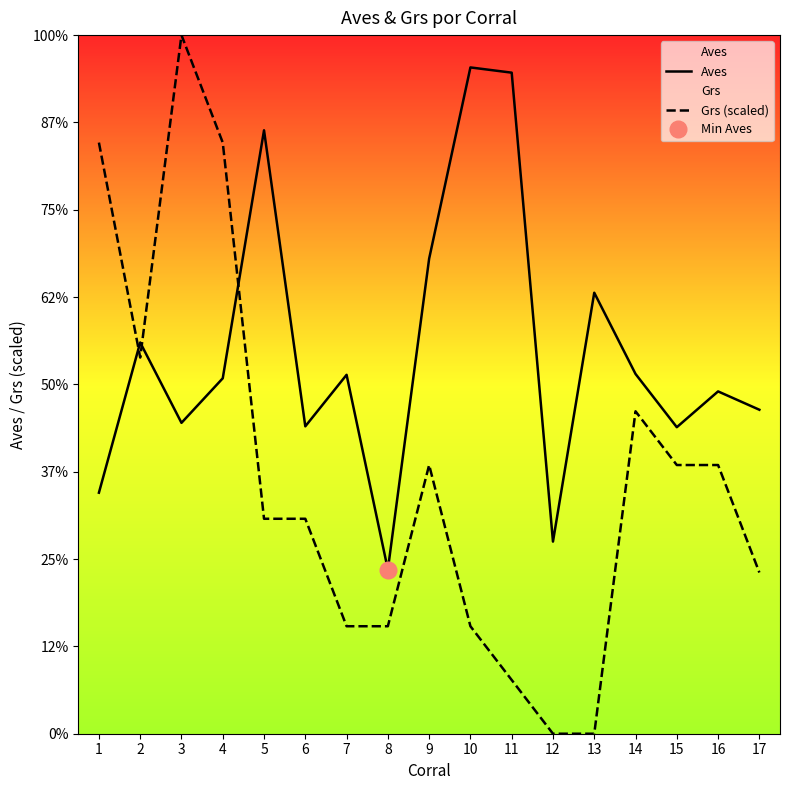

At which label is Aves closest to 475?

2